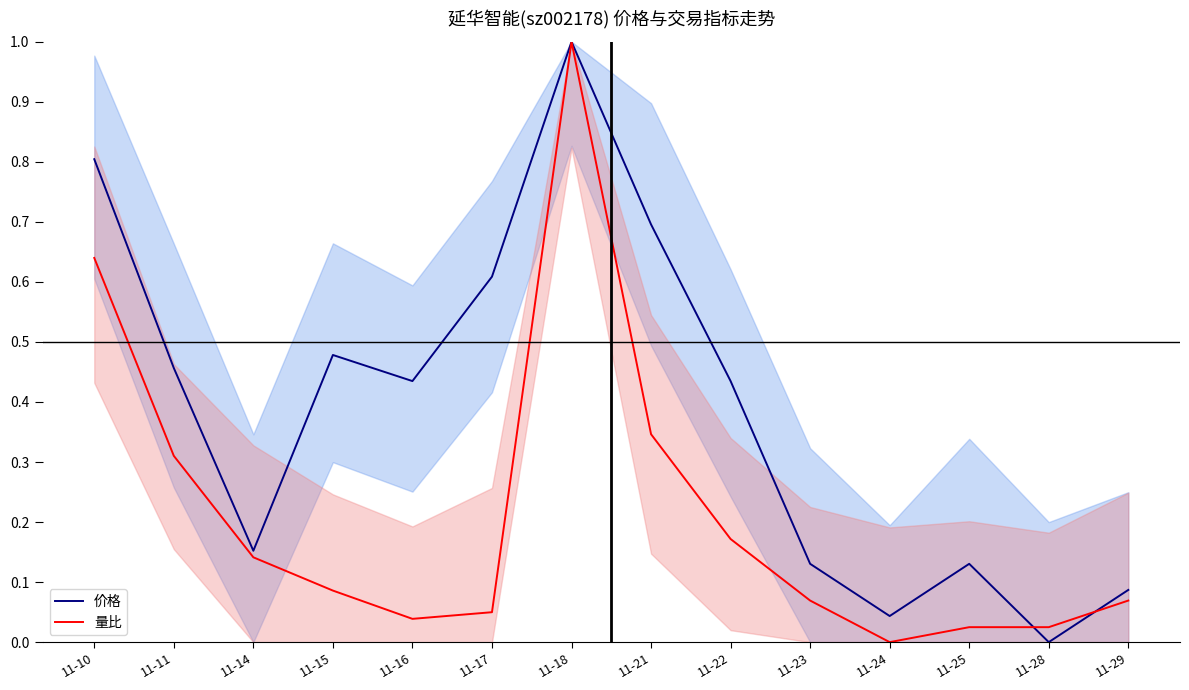

Rank the series at 11-29 from lowest to highest value.

量比, 价格